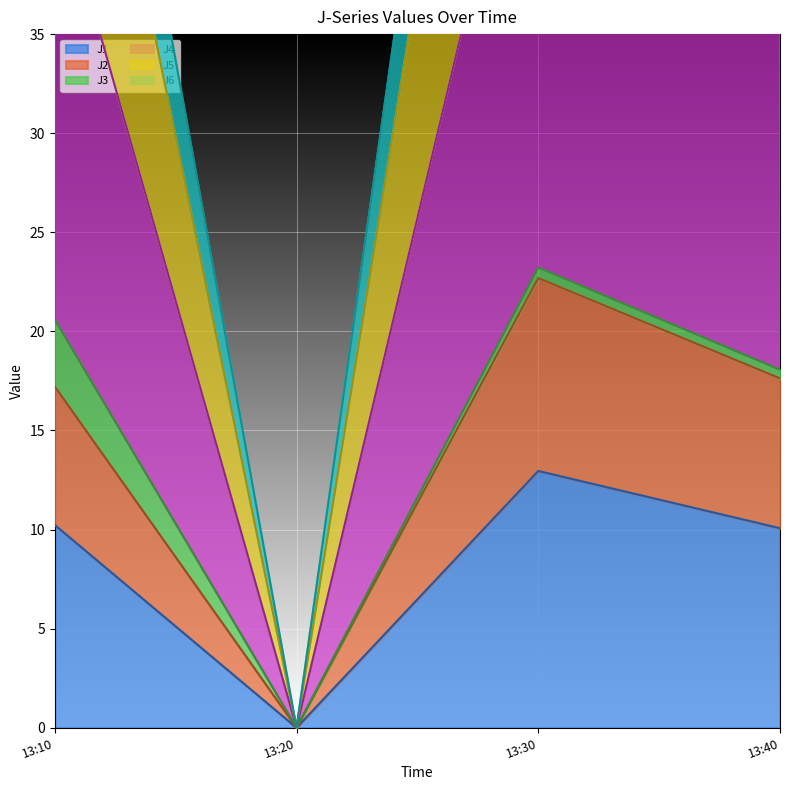

In J5, how many points are higher than both neighbors (excluding endpoints)?

1